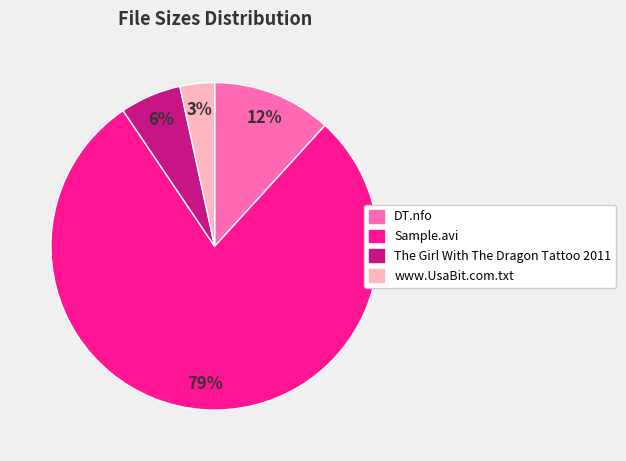

How many slices are in this pie chart?

4